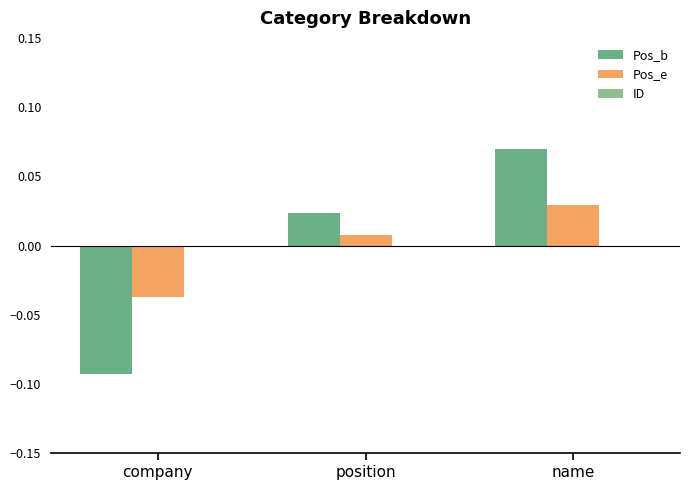

Where does the Pos_b series first go above 0?

position